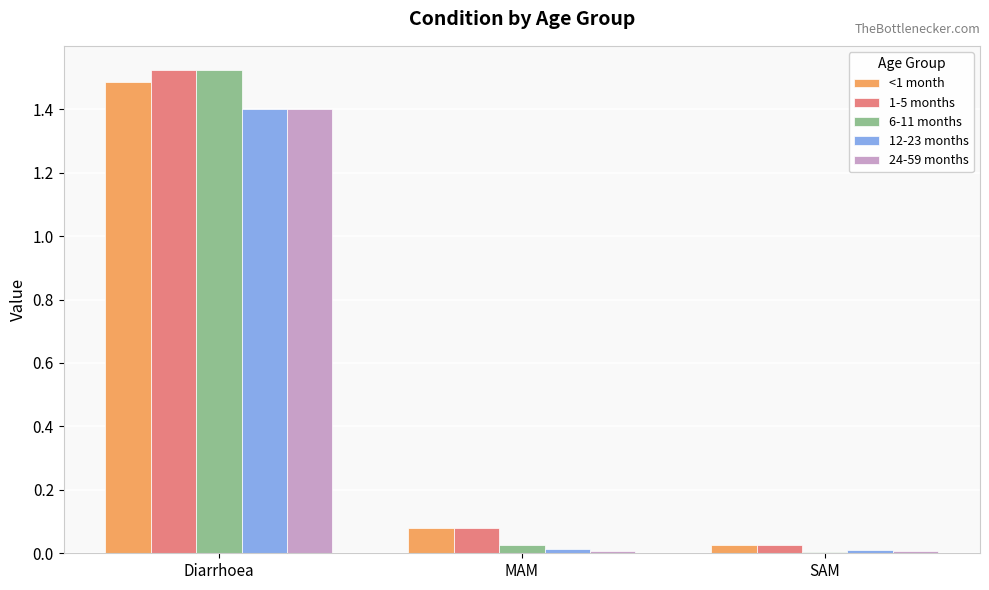

Where is 6-11 months nearest to the value 0?

SAM